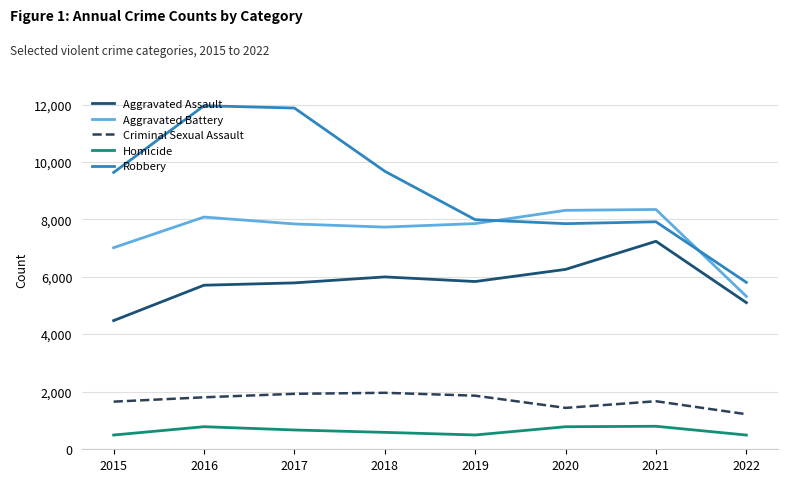

Does the chart have visible grid lines?

Yes